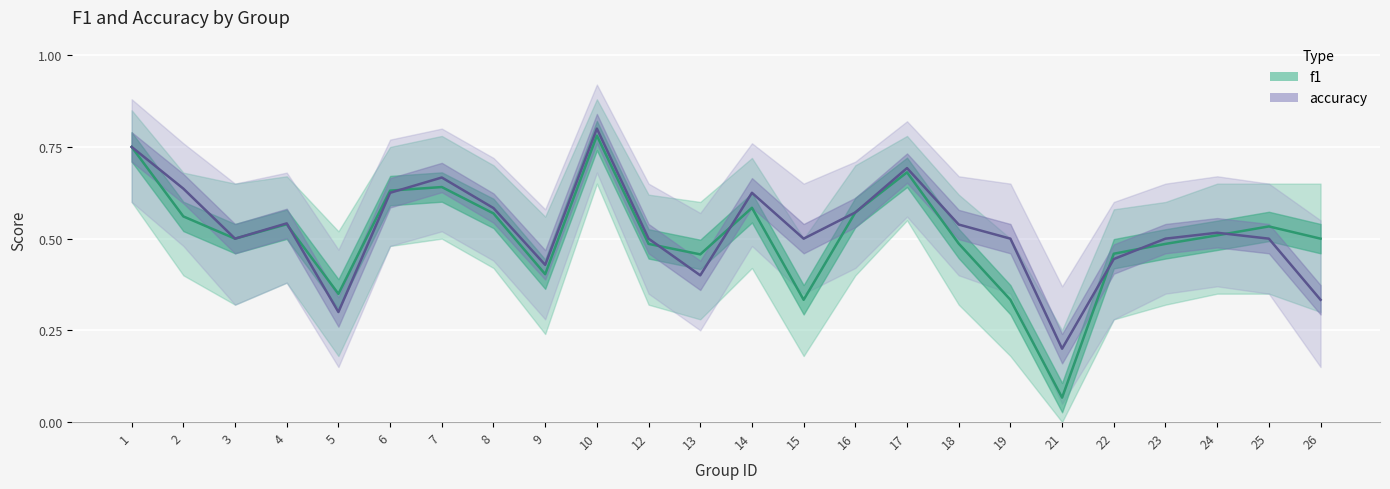

After their last crossing, which series has the higher values: accuracy or f1?

f1